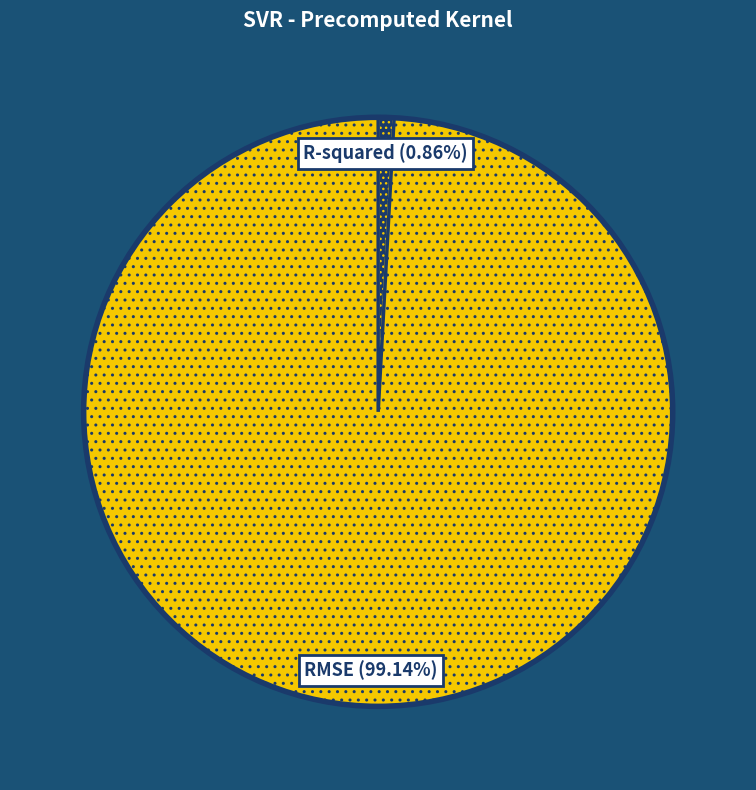

Is there any slice that represents more than half of the pie?

Yes